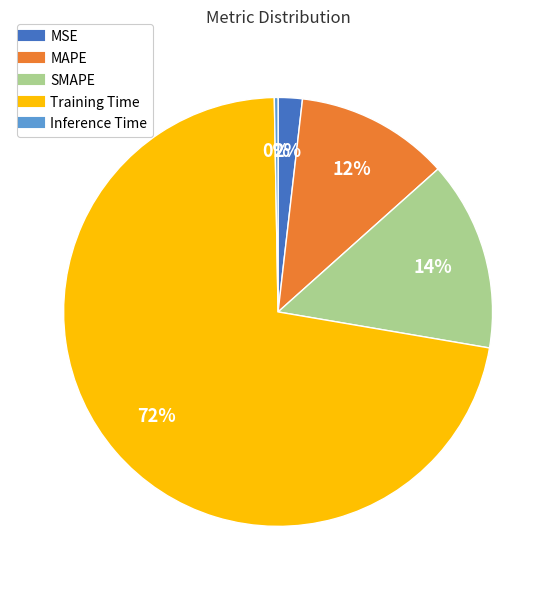

Is the sum of Inference Time and MAPE greater than half?

No